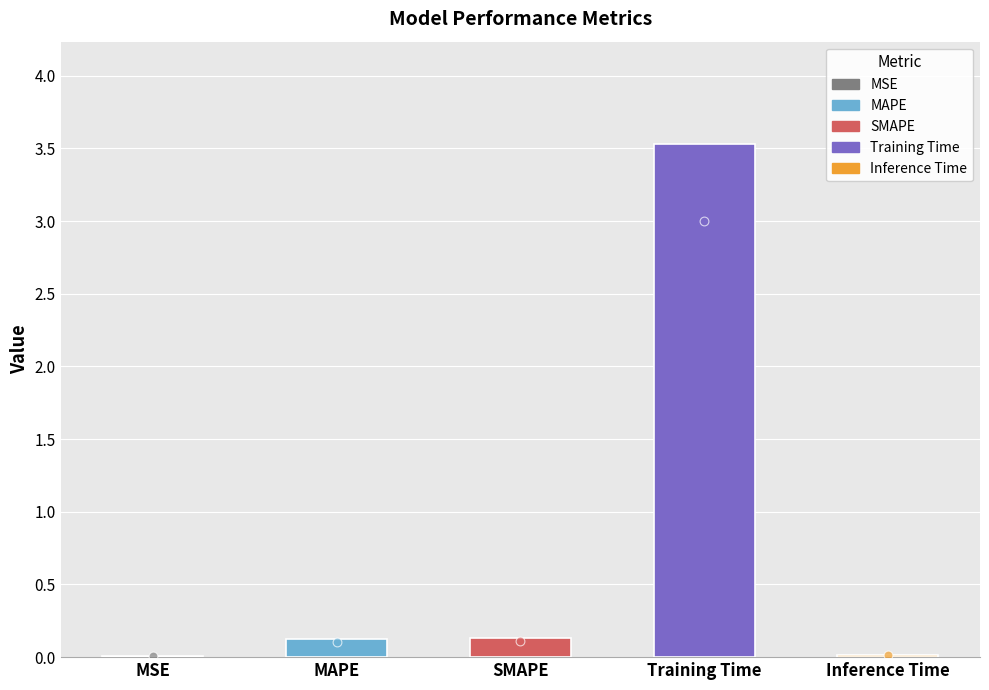

What is the change in value from MSE to Training Time?

+3.5